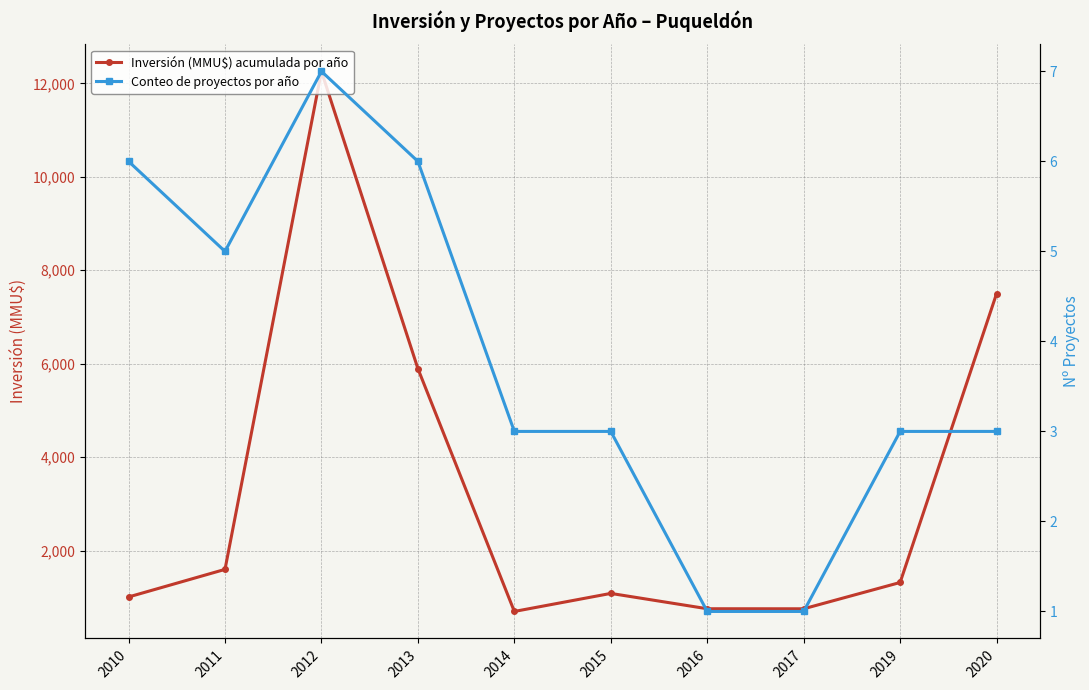

What is the total value across all series at 2012?

12263